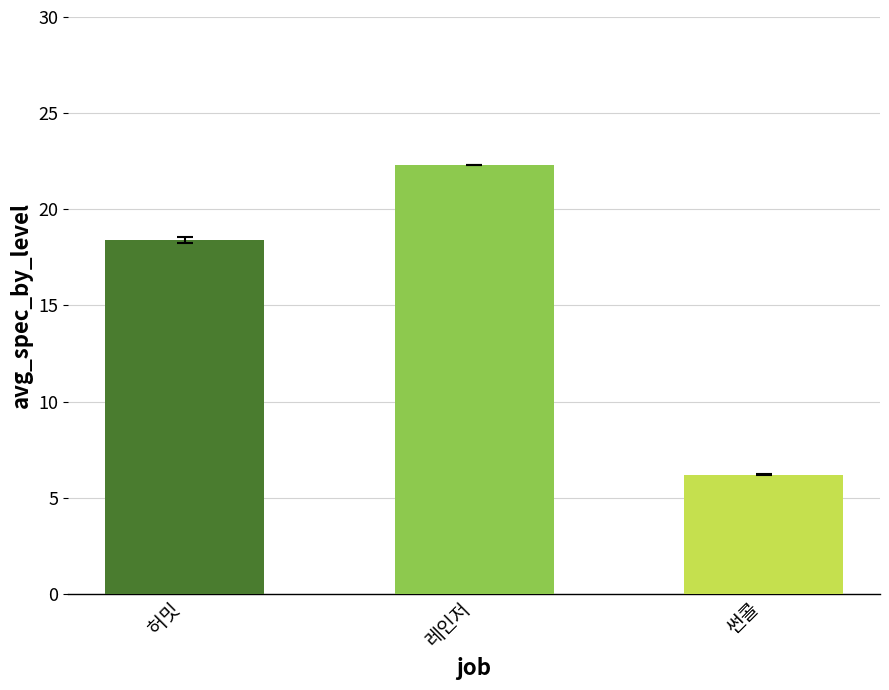

What is the value of the 허밋 bar at the 1st from the left?

18.4